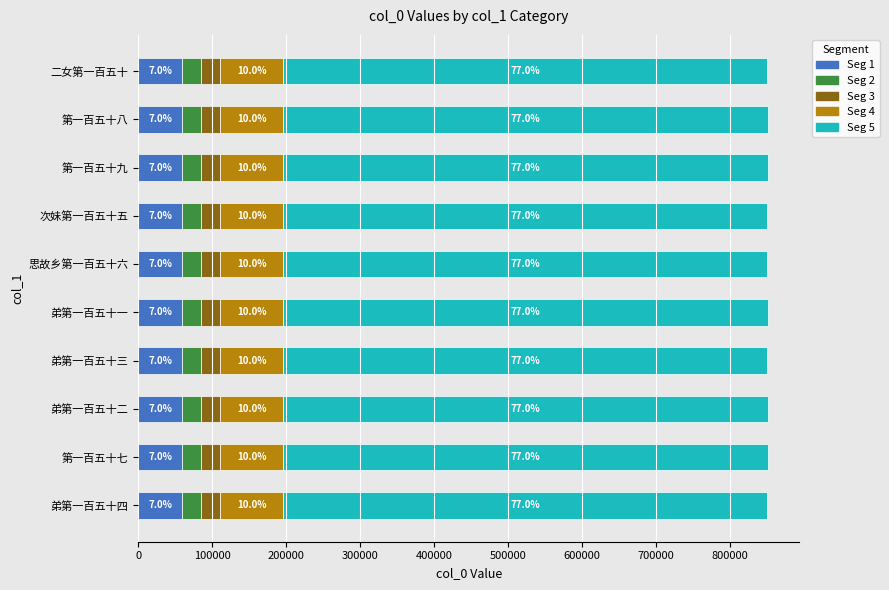

What are all the series names shown in the legend?

Seg 1, Seg 2, Seg 3, Seg 4, Seg 5